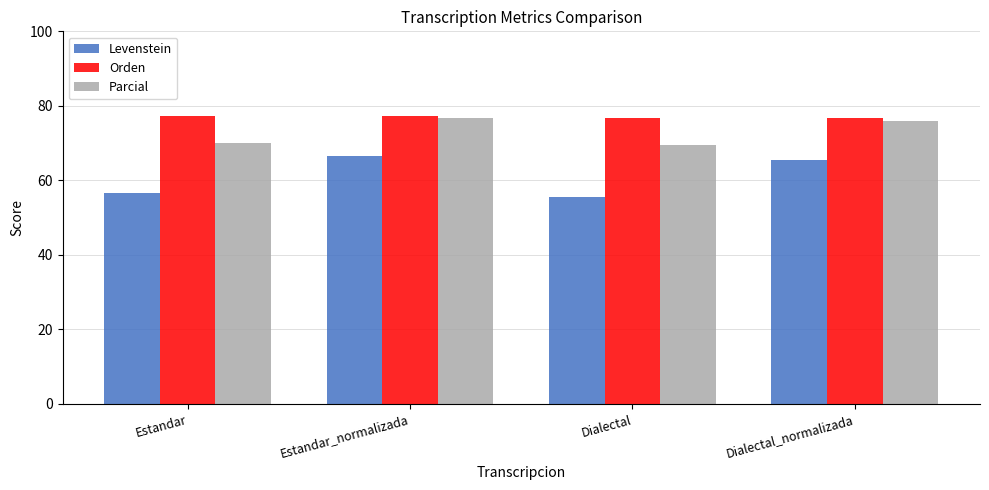

List the series in order of their overall mean, highest first.

Orden, Parcial, Levenstein